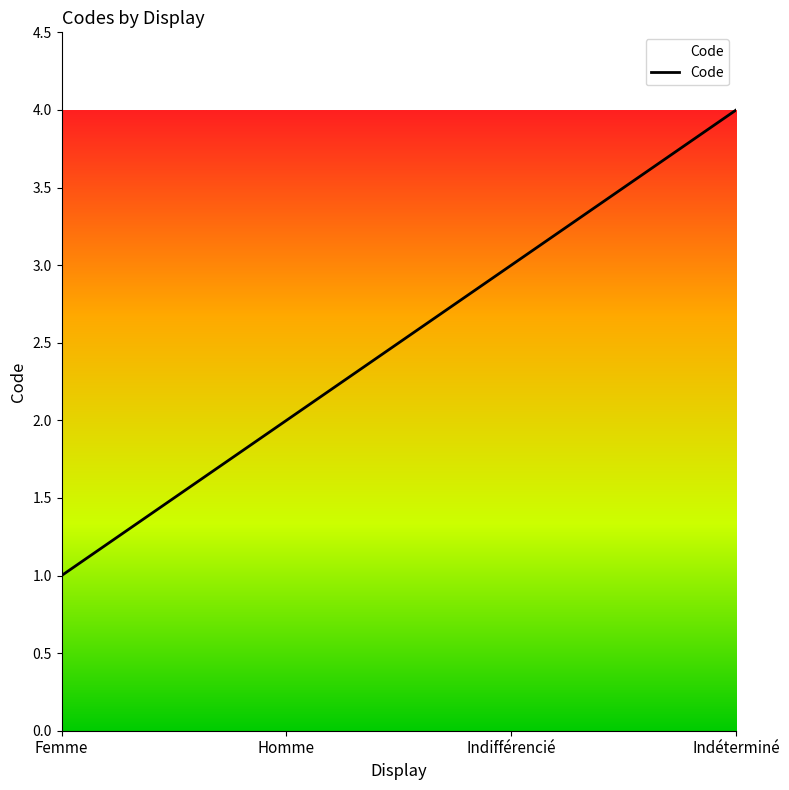

What is the smallest value displayed?

1